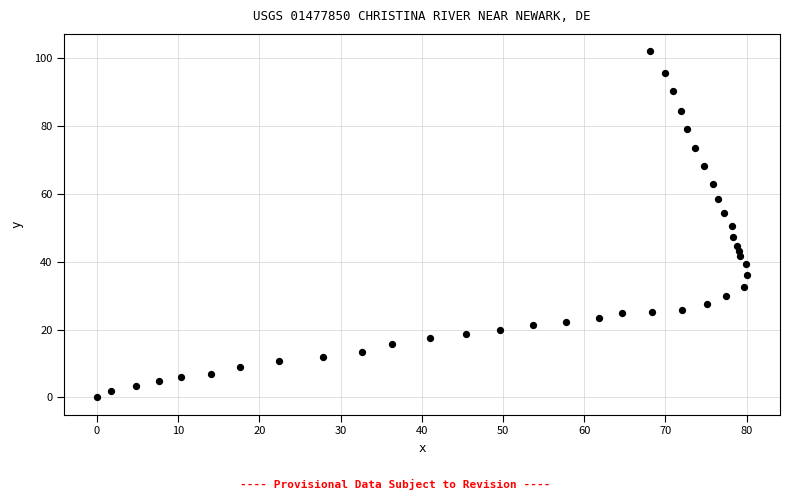

What is the range of Y values (max minus min)?

102.1